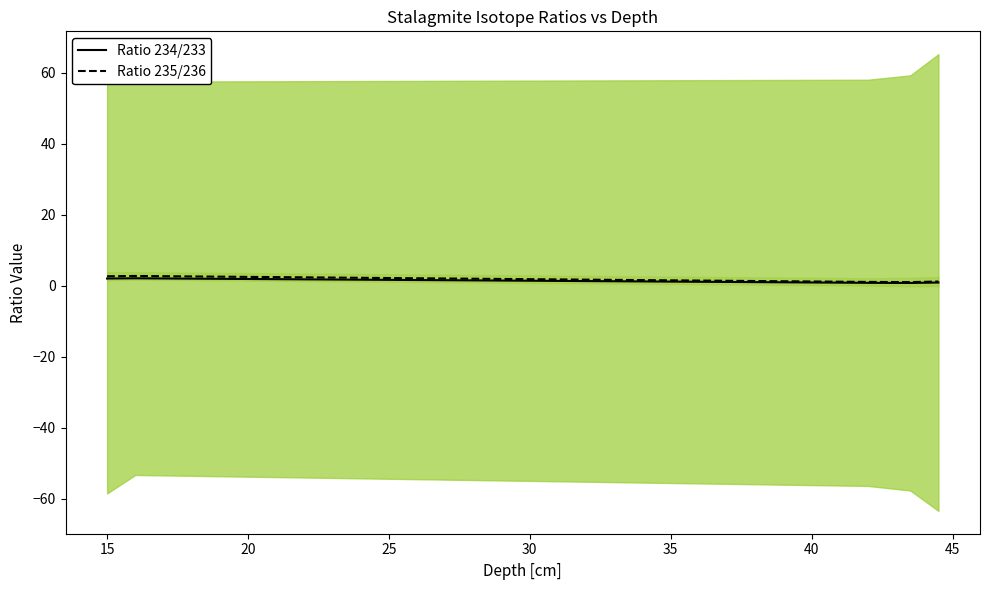

What is the maximum value shown in the chart?

2.7